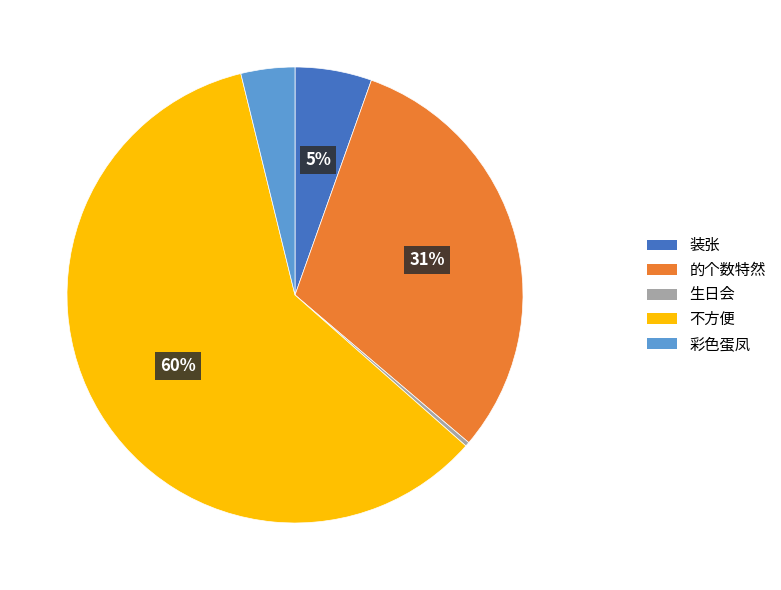

True or false: 不方便 accounts for 48% of the total.

False